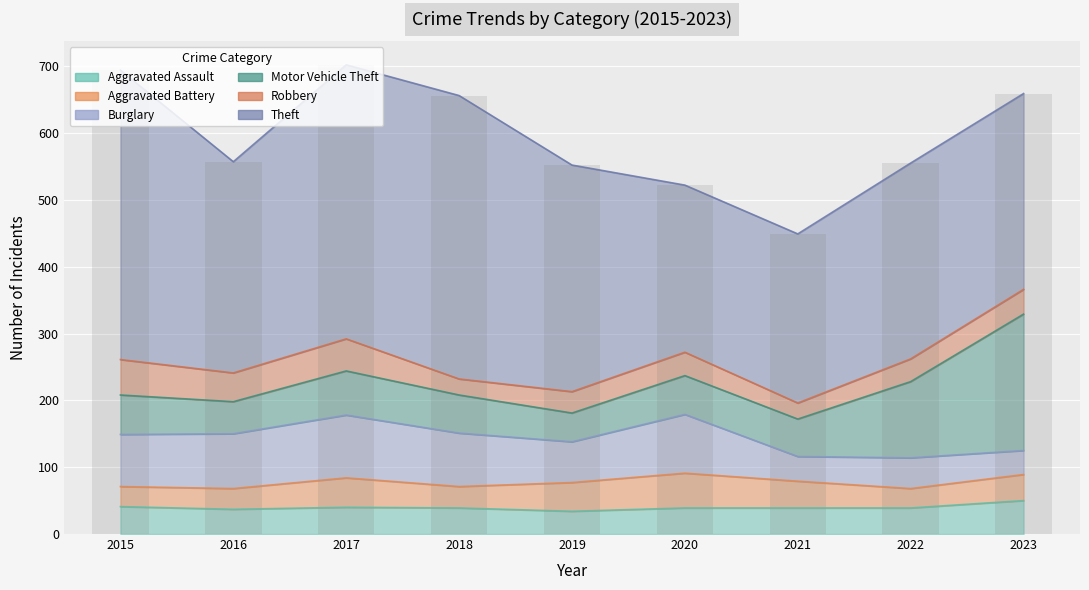

Reading right to left, transcribe all the data shown in this chart.

Aggravated Assault: 50	39	39	39	34	39	40	37	41
Aggravated Battery: 39	29	40	52	43	32	44	31	30
Burglary: 36	46	37	88	61	80	94	82	78
Motor Vehicle Theft: 204	114	56	58	43	57	66	48	59
Robbery: 37	34	24	35	32	24	48	43	53
Theft: 293	293	253	250	339	424	410	316	433